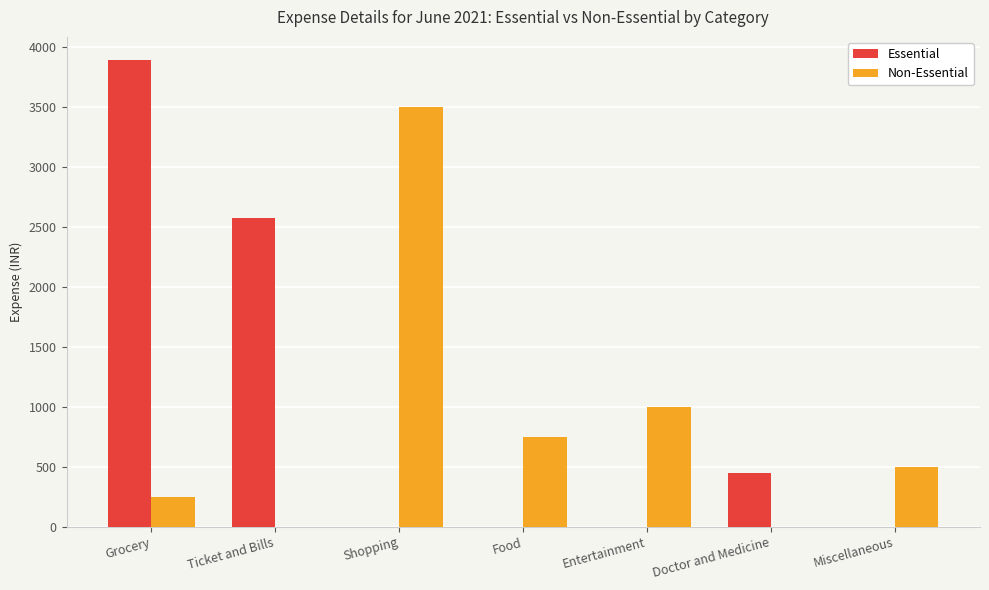

Which series changed the most between Grocery and Doctor and Medicine?

Essential